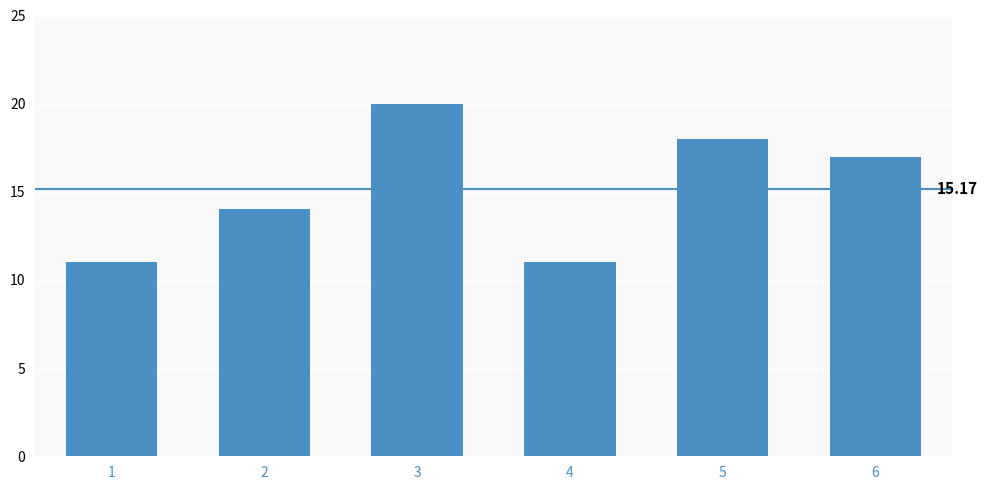

What is the difference between the values at 2 and 3?

6